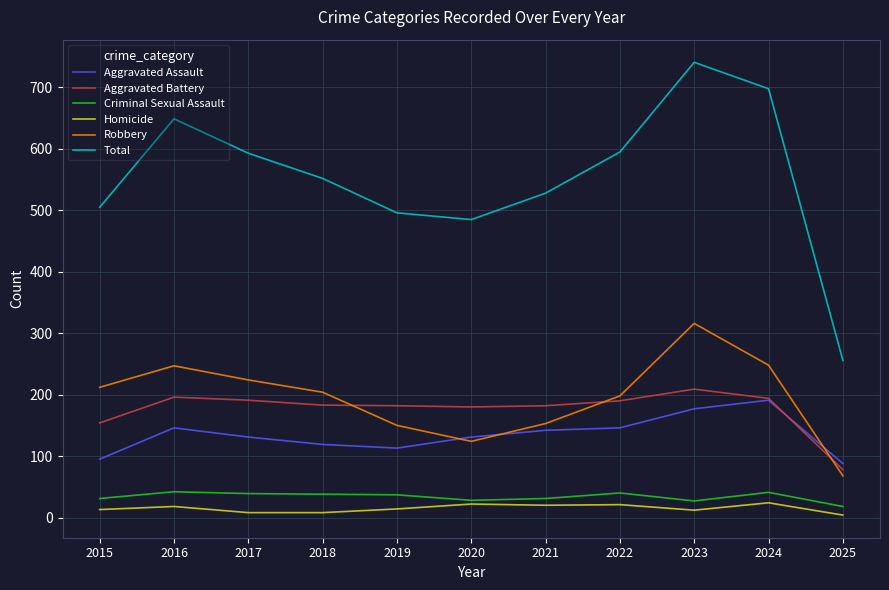

Does the chart have visible grid lines?

Yes